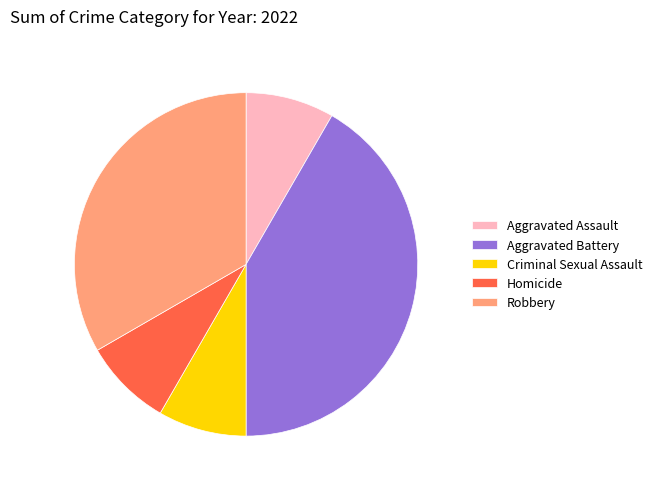

What is the largest slice in the pie chart?

Aggravated Battery